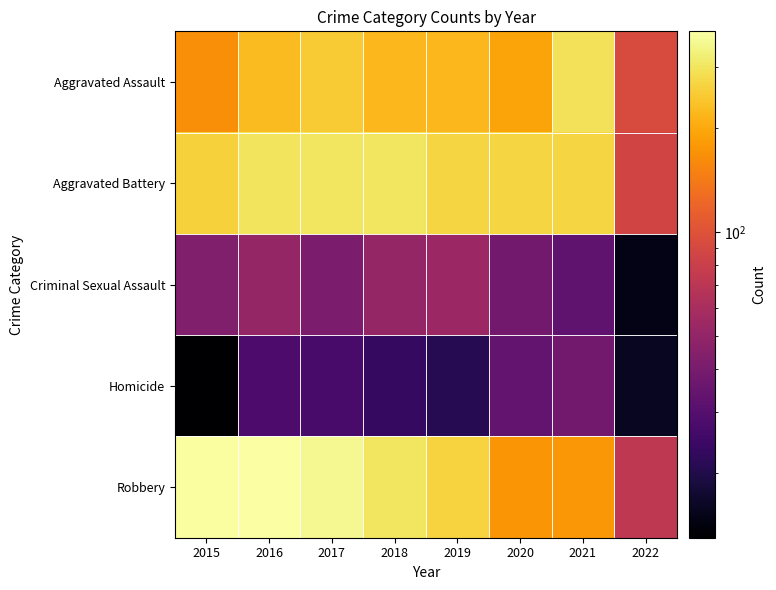

Which series has the largest total across all categories?

Robbery